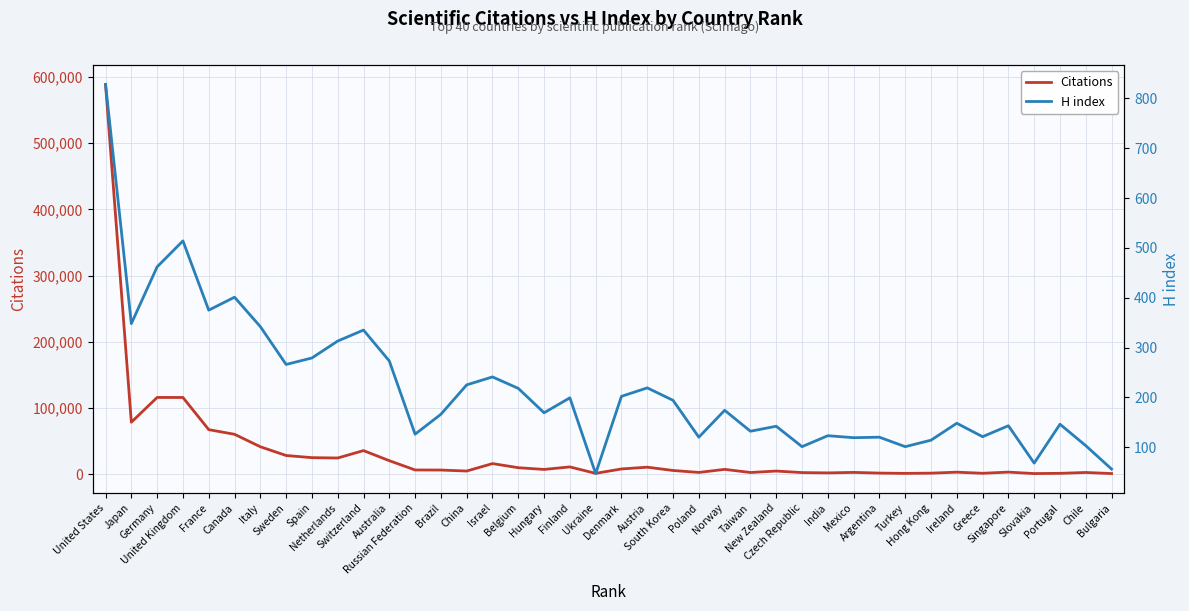

True or false: Citations and H index intersect in this chart.

False